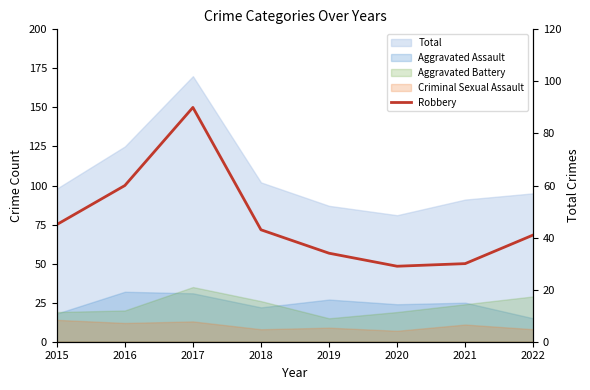

Does the chart display data point markers on the line(s)?

No